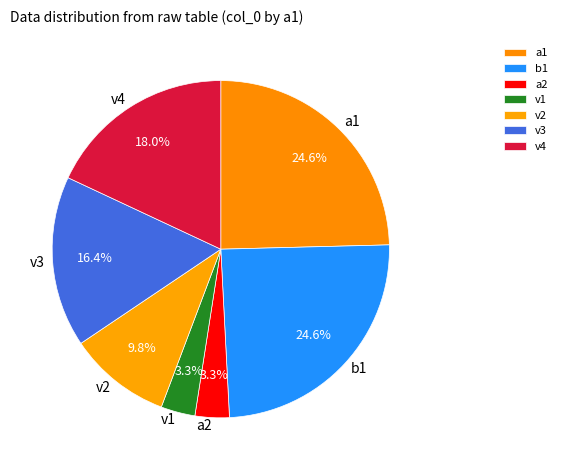

Is there a majority slice in this chart?

No